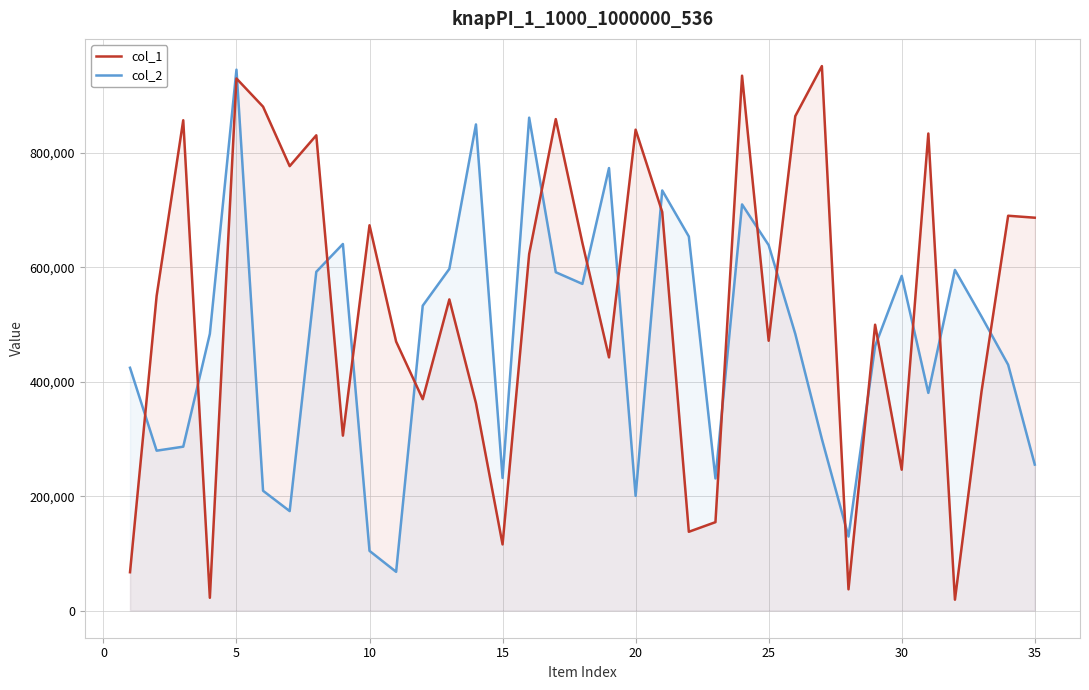

Which series has the largest total across all categories?

col_1